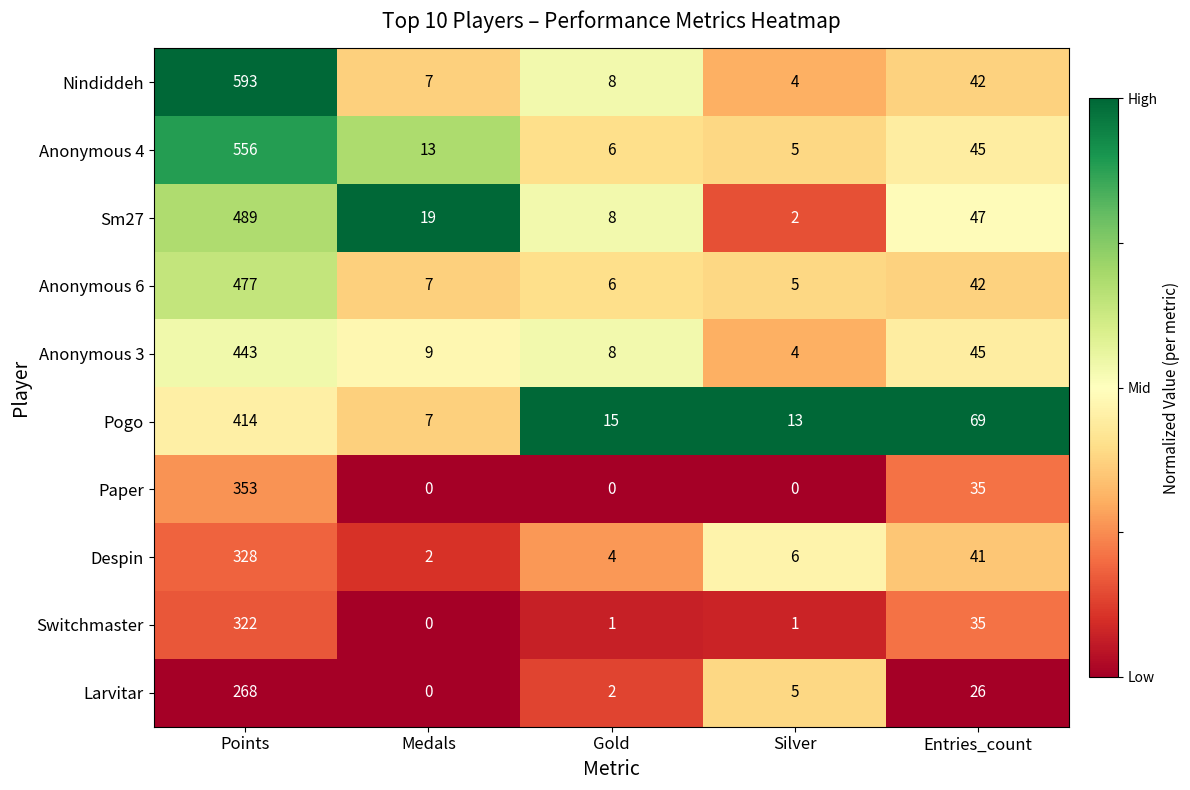

True or false: Paper has a value of 0 at Silver.

True